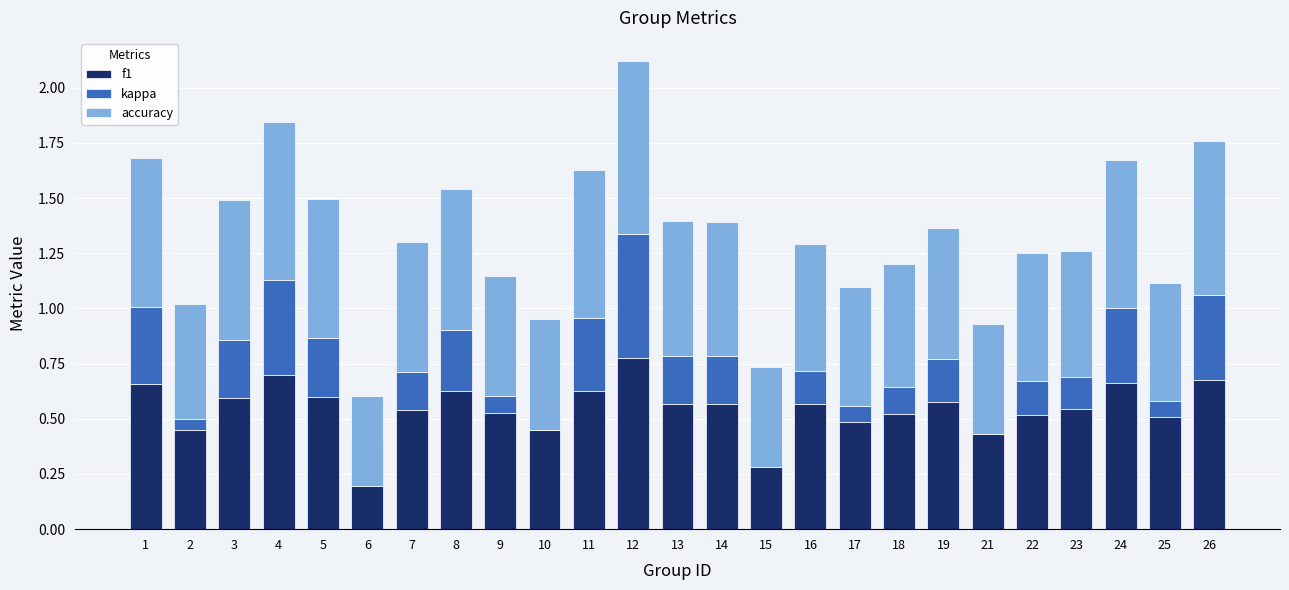

Is it true that kappa equals 0.1 at 3?

False